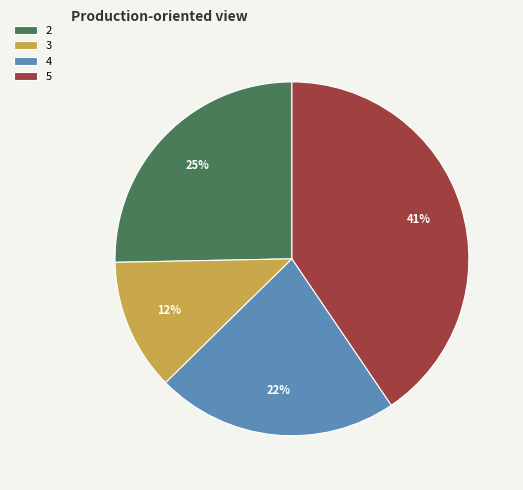

Which slice is the smallest?

3